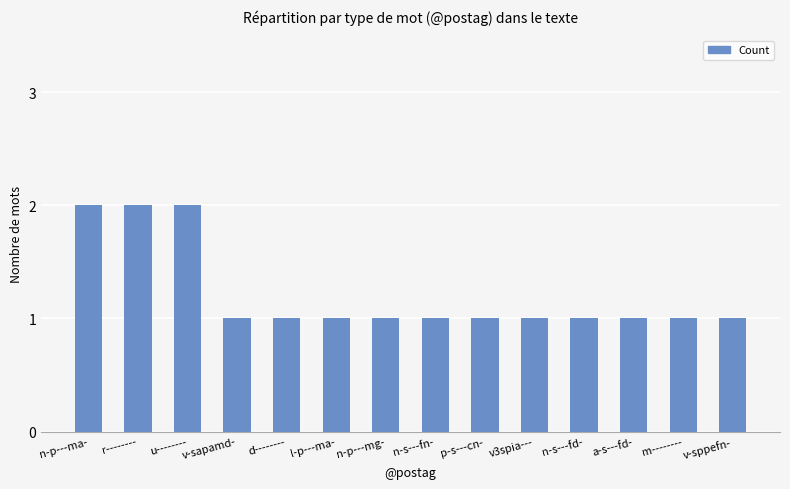

Are the bars grouped side by side (vs. stacked)?

No